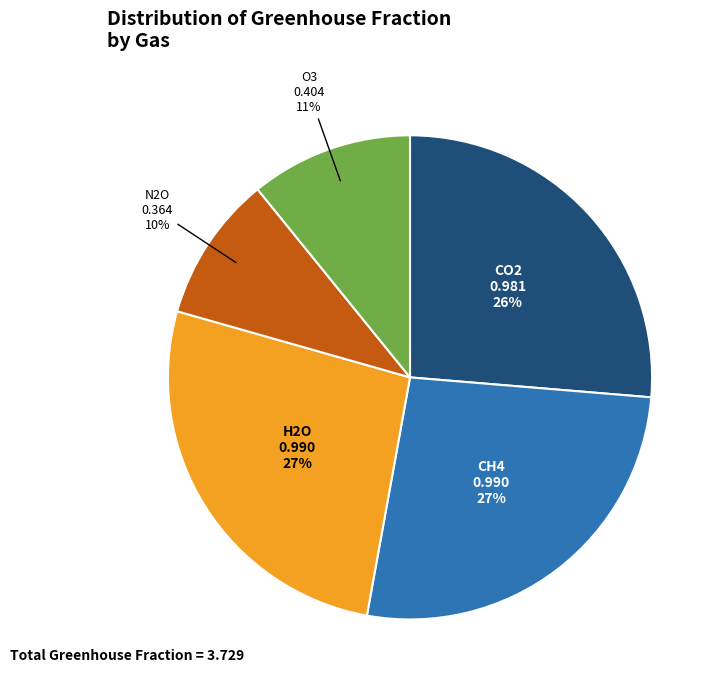

To the nearest percent, what is the difference between the largest and smallest slice percentages?

17%